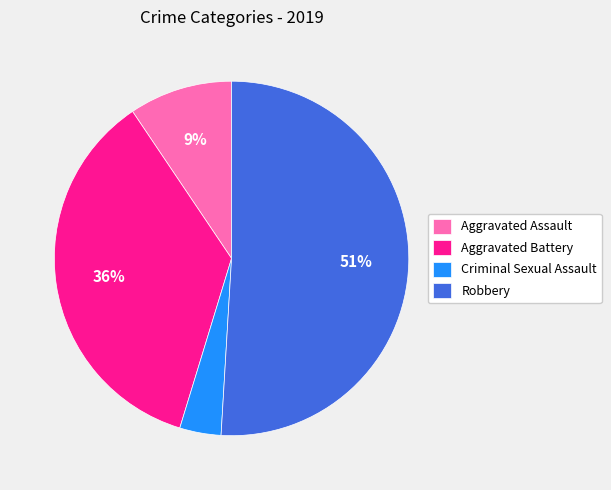

Does any single category account for the majority?

Yes